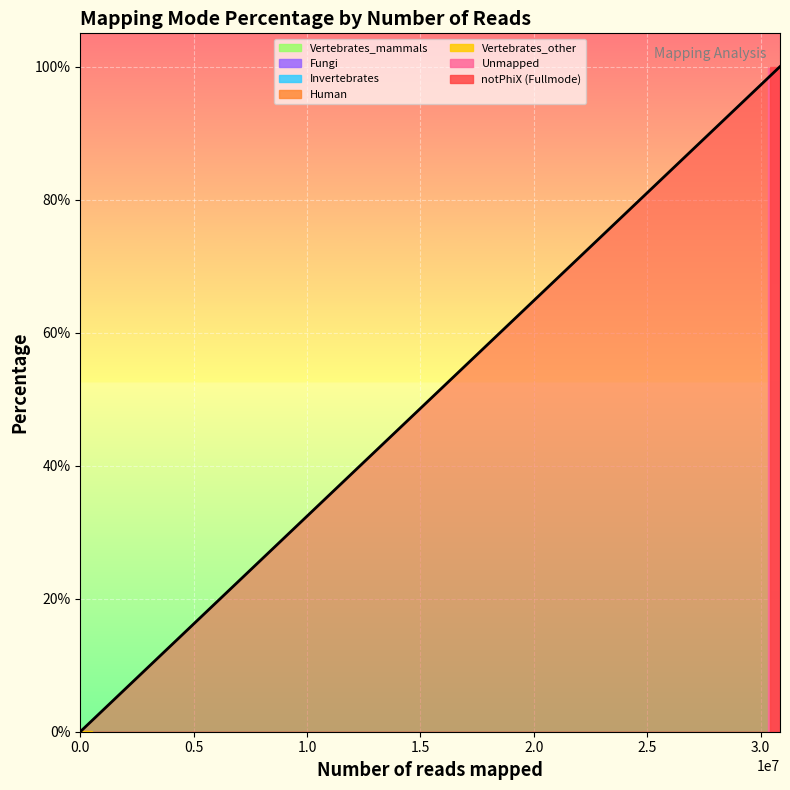

Does the chart display data point markers on the line(s)?

No